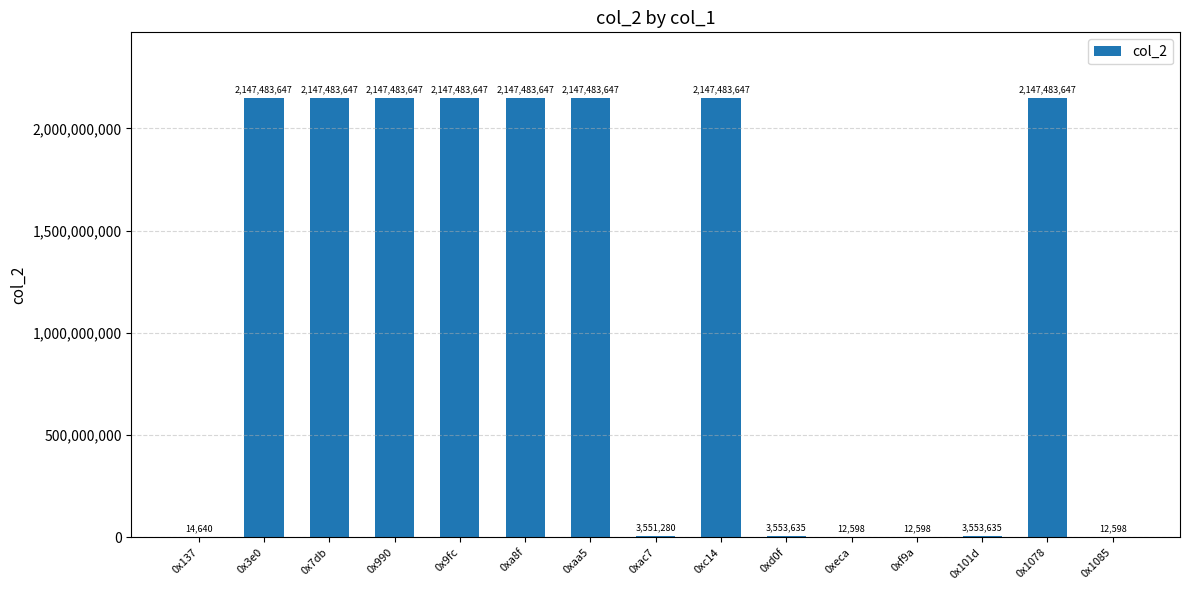

True or false: the data shows 3553635 at 0xd0f.

True